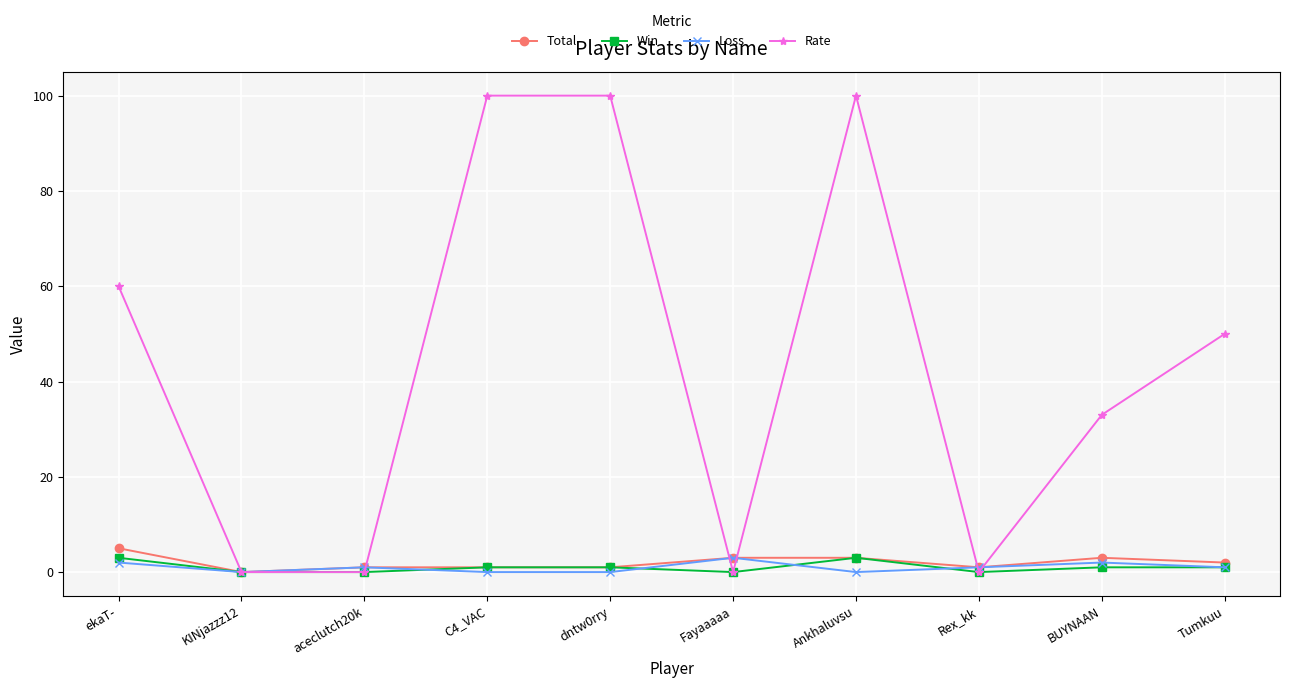

What is the label of the 4th point from the right?

Ankhaluvsu